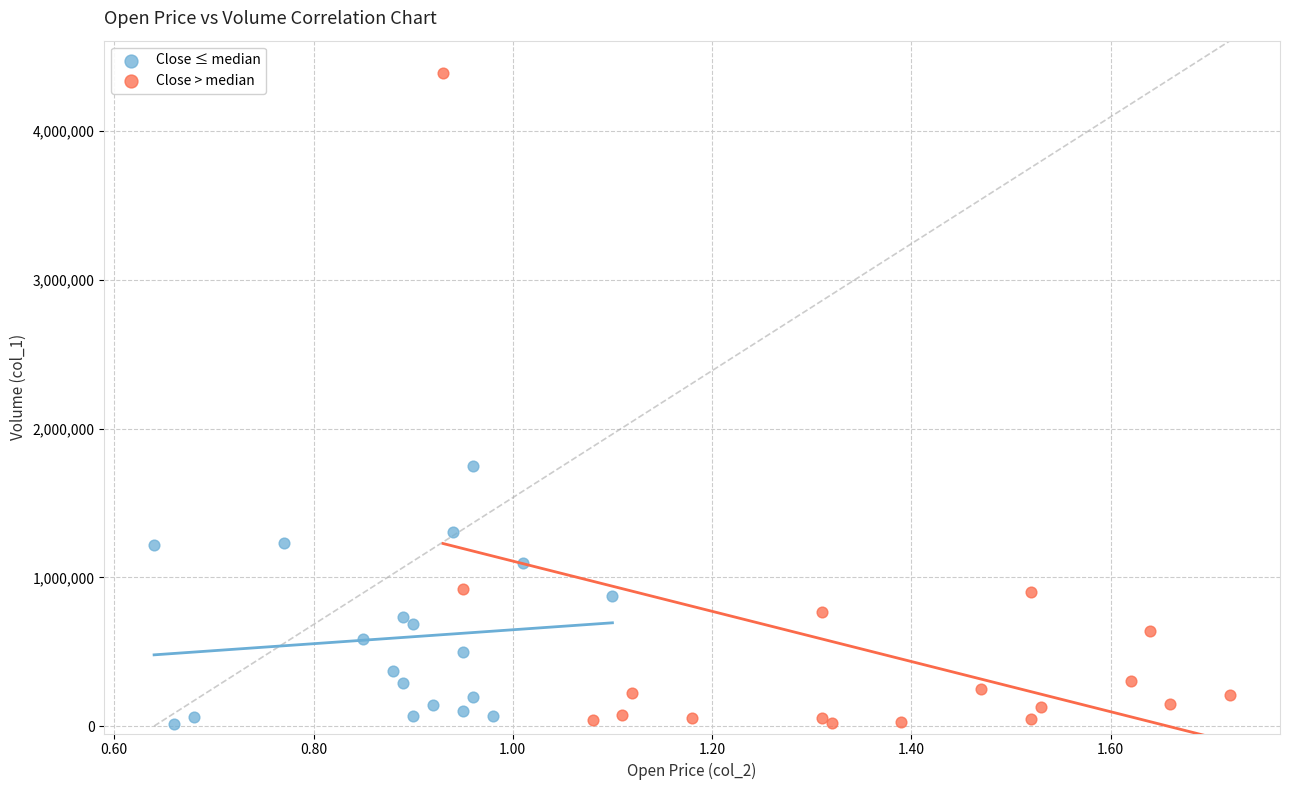

Which series has the widest spread of Y values?

Close > median